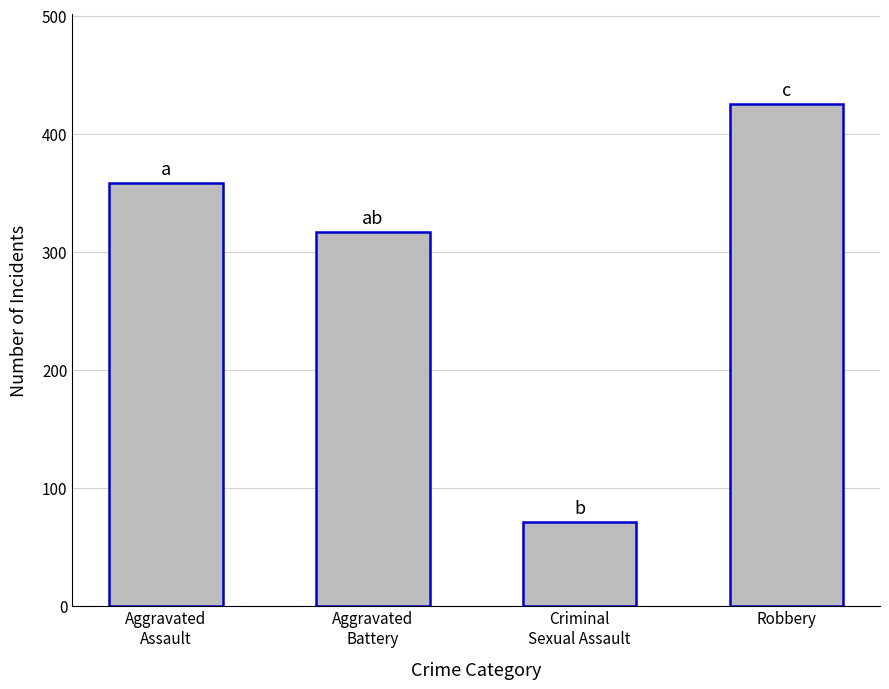

Does the chart contain stacked bars?

No